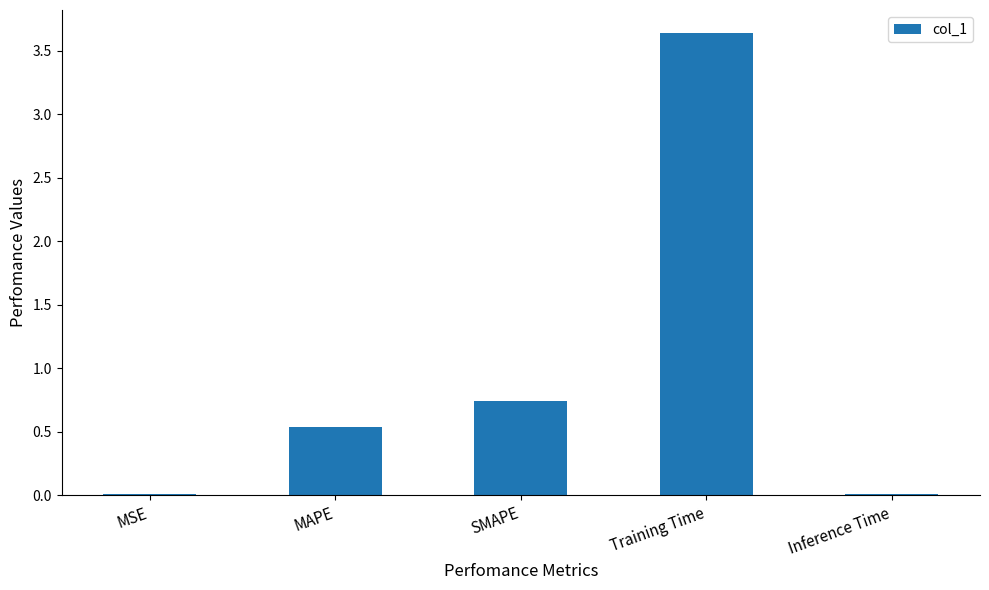

Are the bars grouped side by side (vs. stacked)?

No